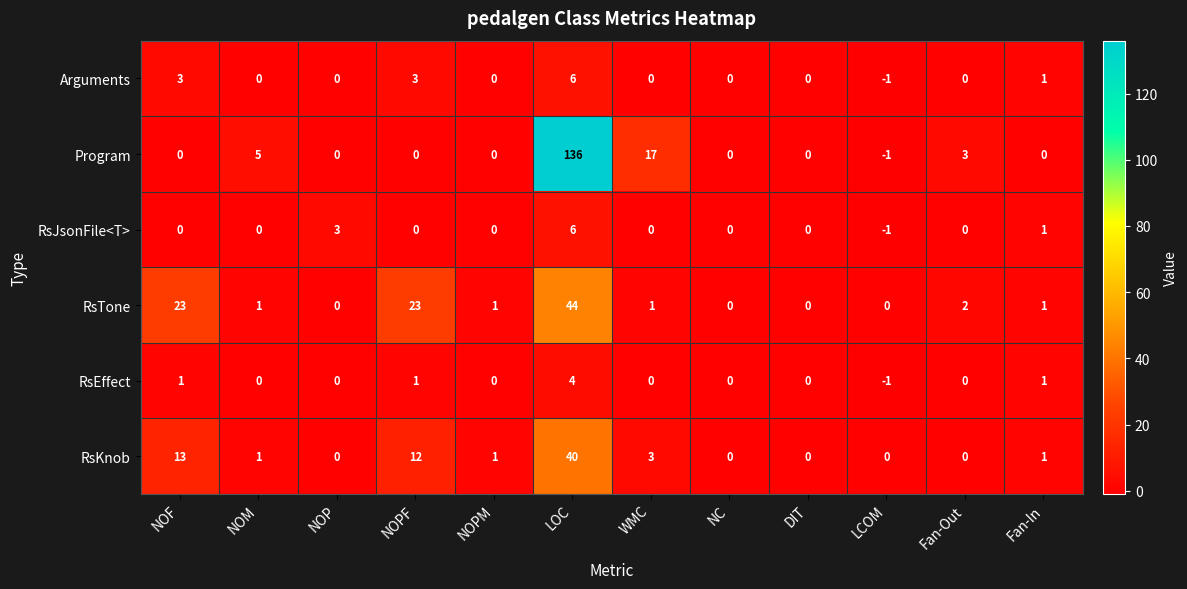

How many values in Arguments are below zero?

1